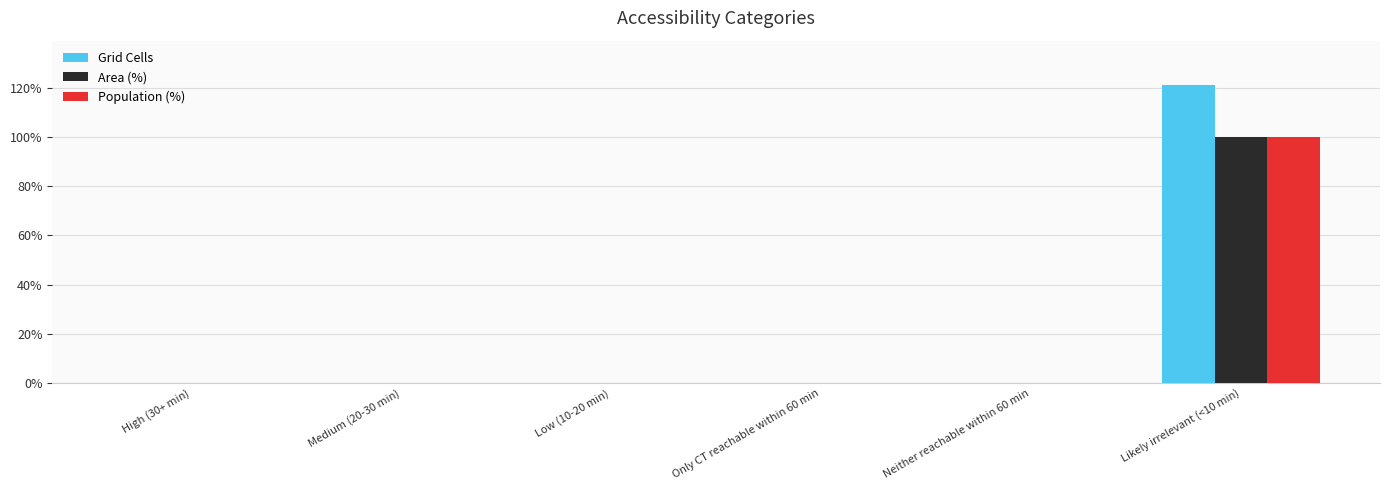

How many distinct data groups are displayed?

3